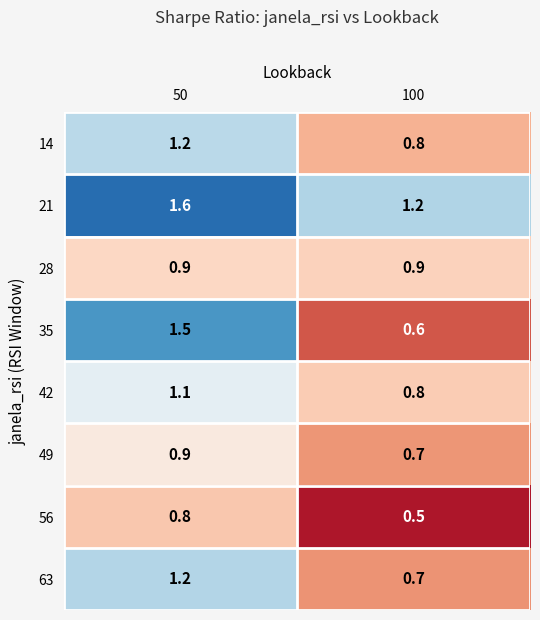

What is the total value across all series at 50?

9.2